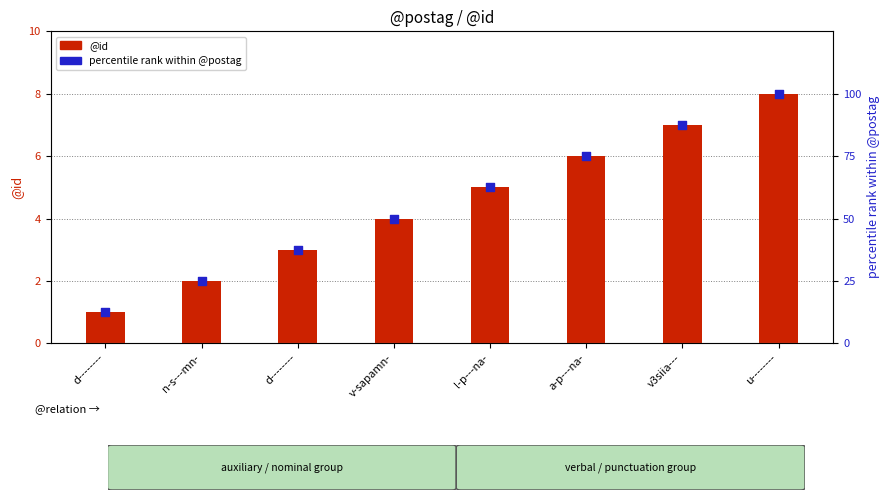

Is the value of @id (count) at n-s---mn- greater than the value of percentile rank within @postag at v3siia---?

No